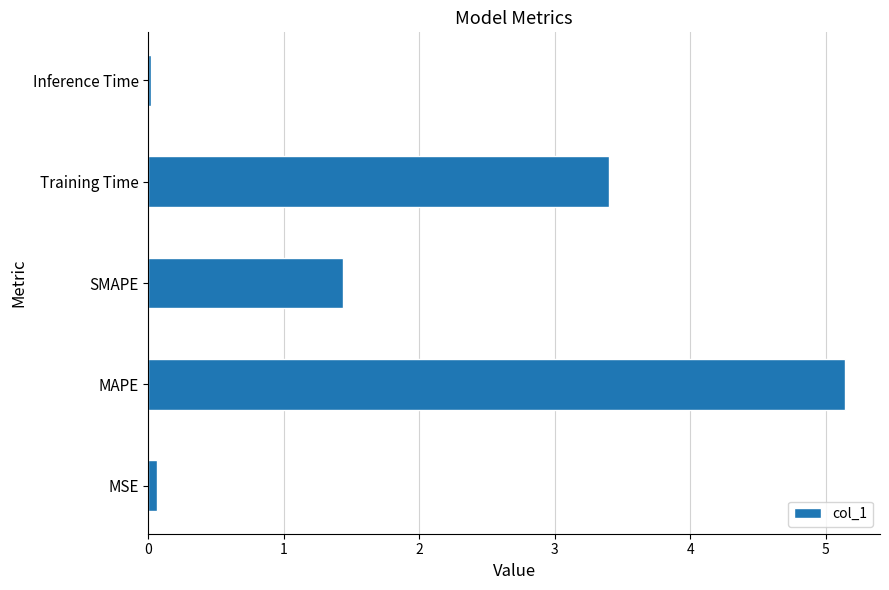

What is the average value?

2.0